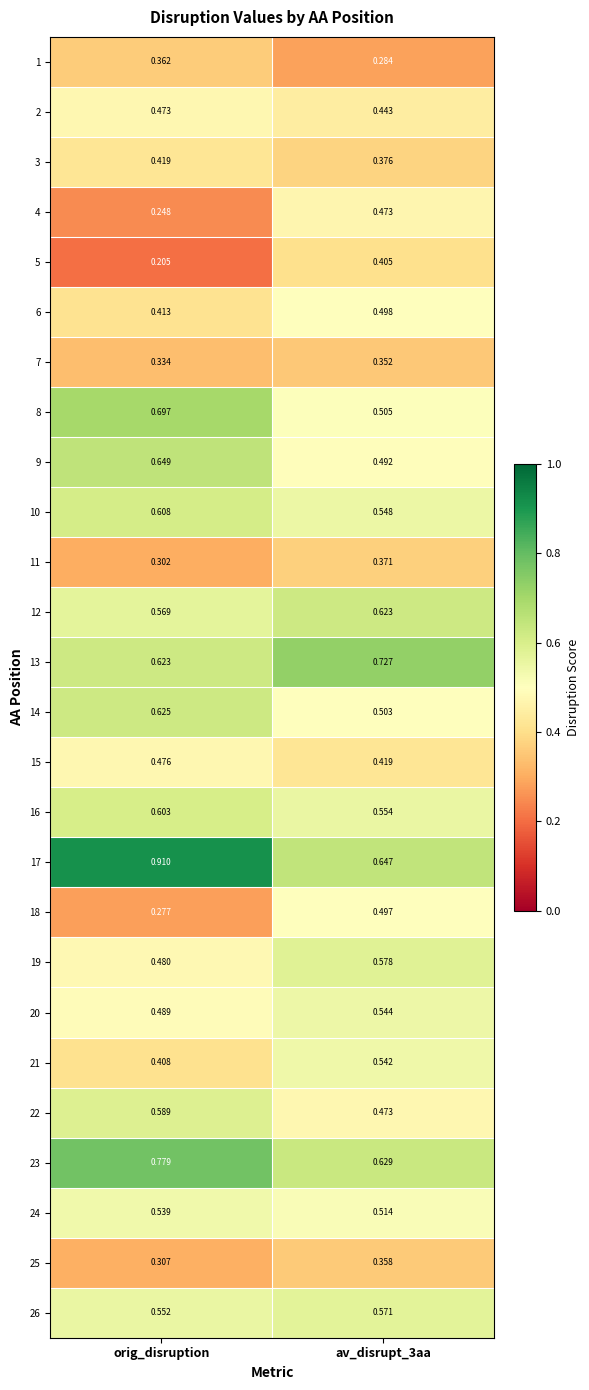

How many data points does each series have?

2